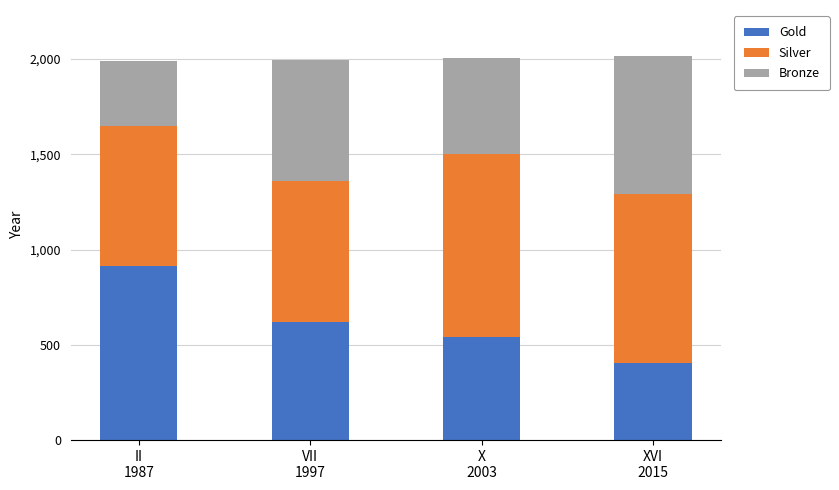

What is the difference between the maximum and minimum values in the Gold series?

511.0